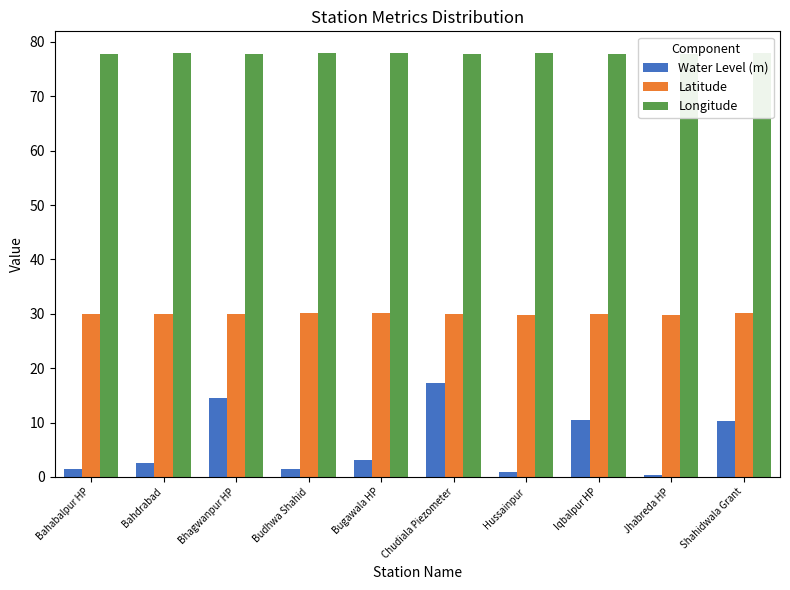

What is the sum of all Latitude values?

299.5